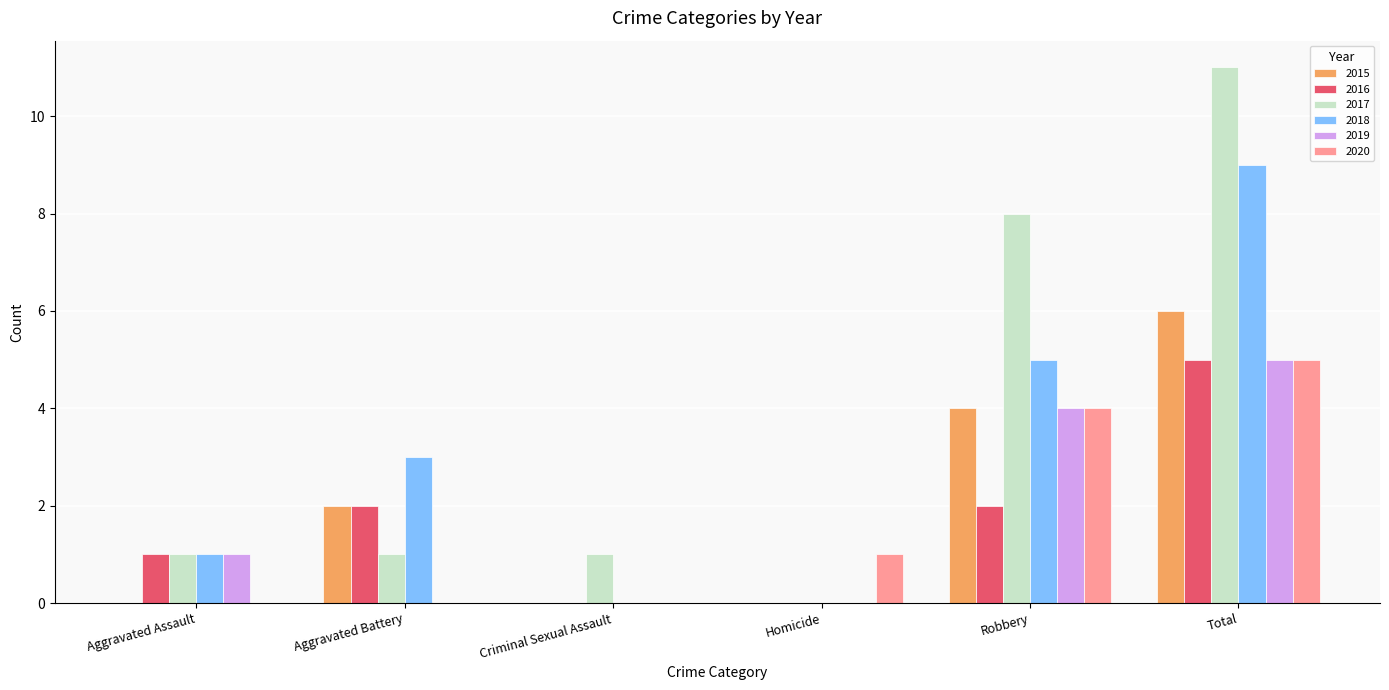

Between Aggravated Battery and Criminal Sexual Assault, which series saw the biggest shift?

2018